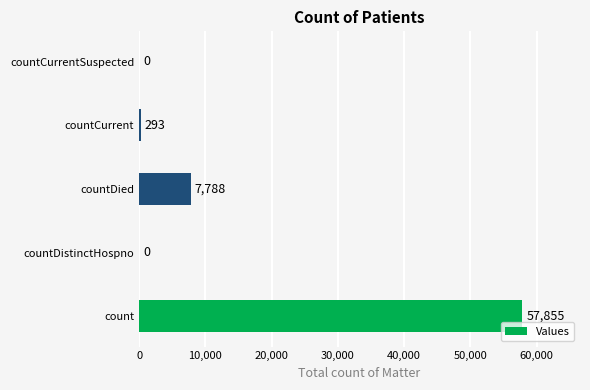

What is the sum of the values at countDied and countDistinctHospno?

7788